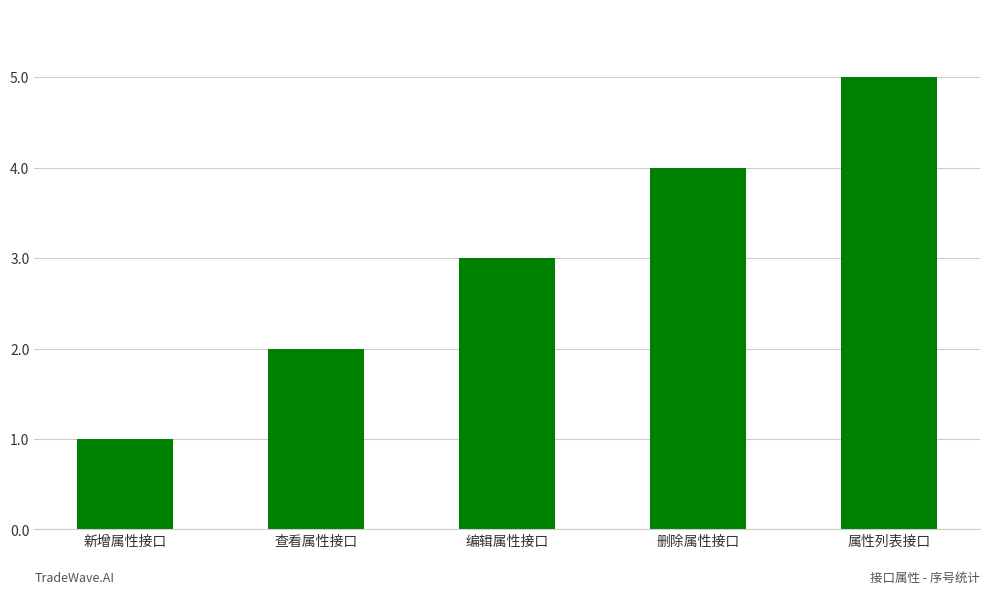

What is the label of the 3rd bar from the left?

编辑属性接口